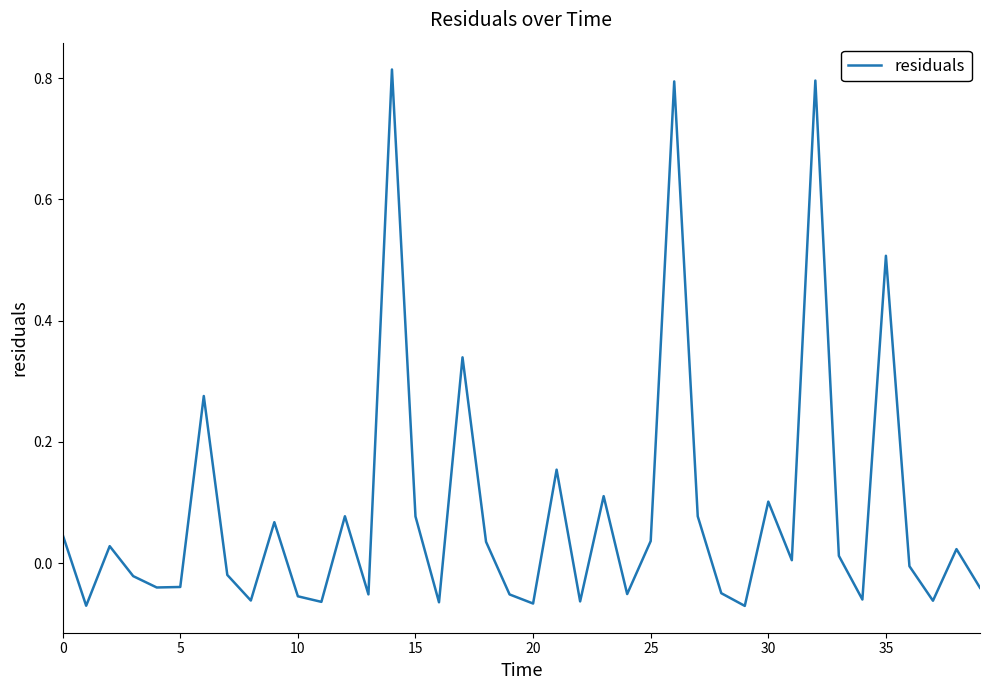

How many values are below 0?

20